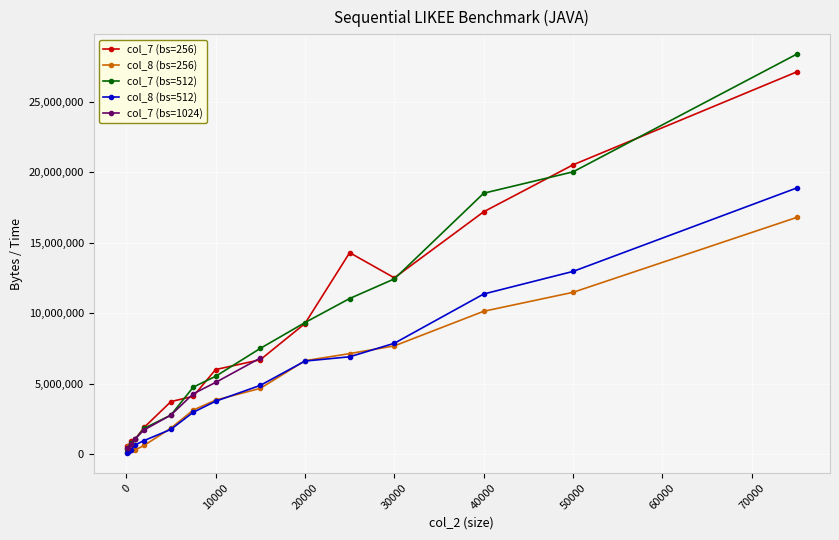

True or false: col_7 (bs=256) and col_8 (bs=512) cross at least once.

False